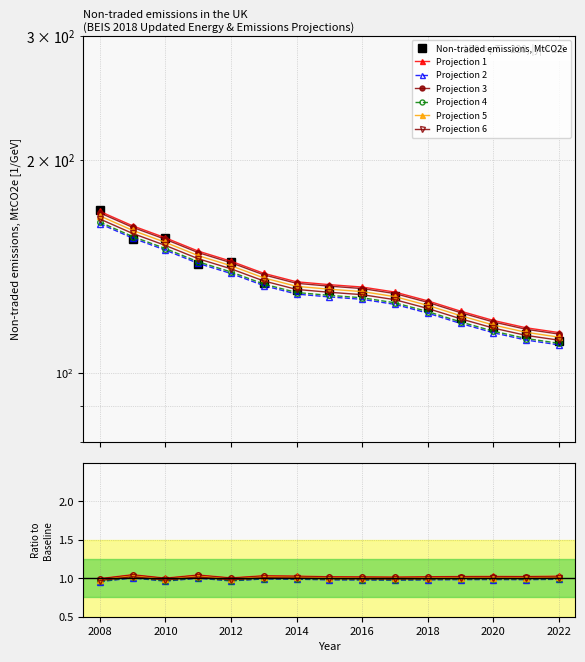

What is the difference between the values at 2012 and 2008?

26.9